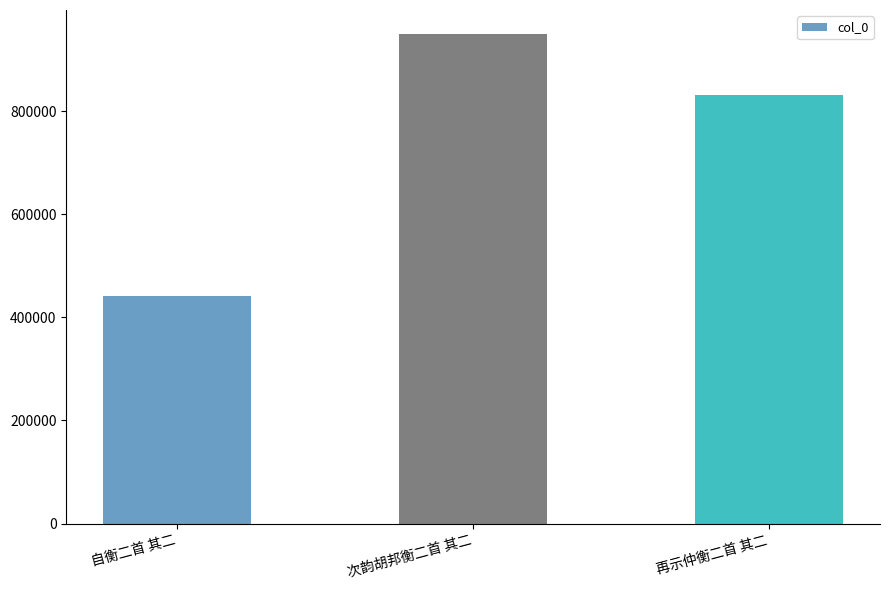

The value at 次韵胡邦衡二首 其二 is 235662. True or false?

False